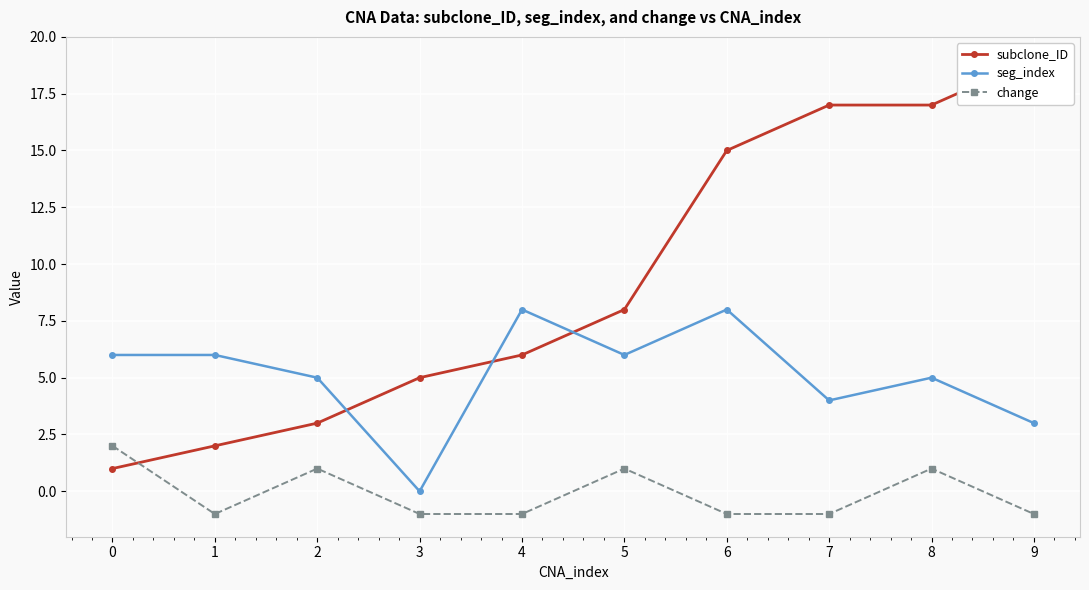

What is the sum of all subclone_ID values?

93